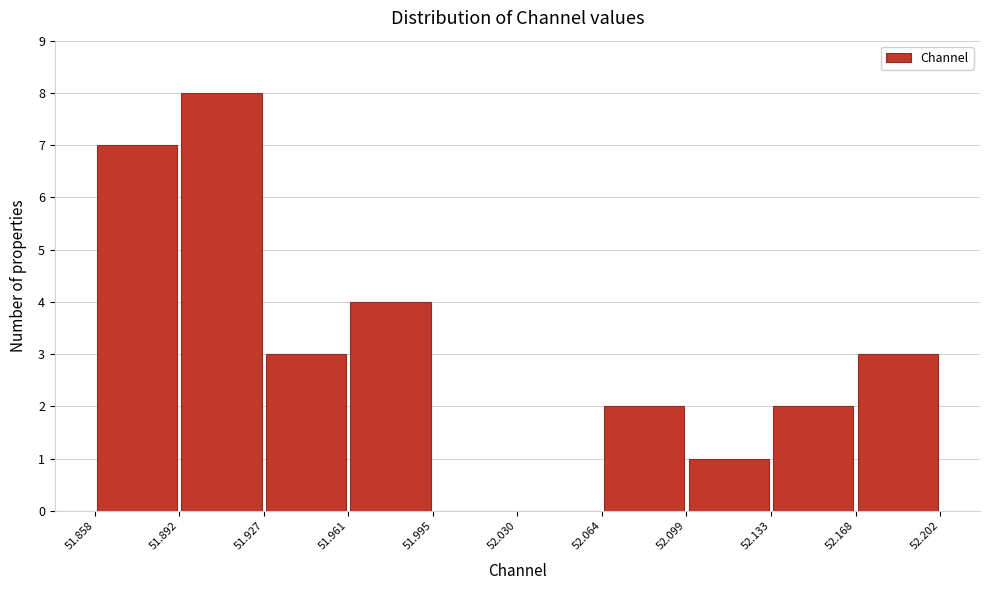

Reading left to right, list every bar in this chart as the range it spans on the x-axis followed by its height. The values are not printed on the chart, so give them approximately, as read against the axis.

51.858 to 51.892: 7
51.892 to 51.927: 8
51.927 to 51.961: 3
51.961 to 51.995: 4
51.995 to 52.030: 0
52.030 to 52.064: 0
52.064 to 52.099: 2
52.099 to 52.133: 1
52.133 to 52.168: 2
52.168 to 52.202: 3